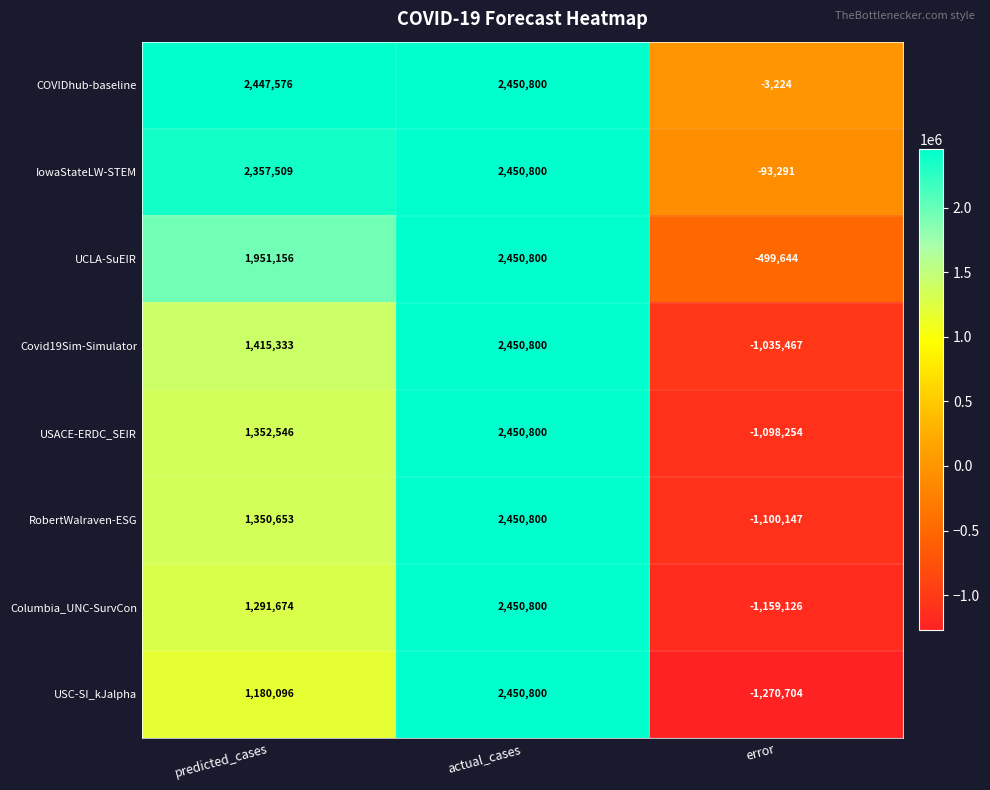

What value does the Covid19Sim-Simulator series have at actual_cases, to the nearest 50?

2450800